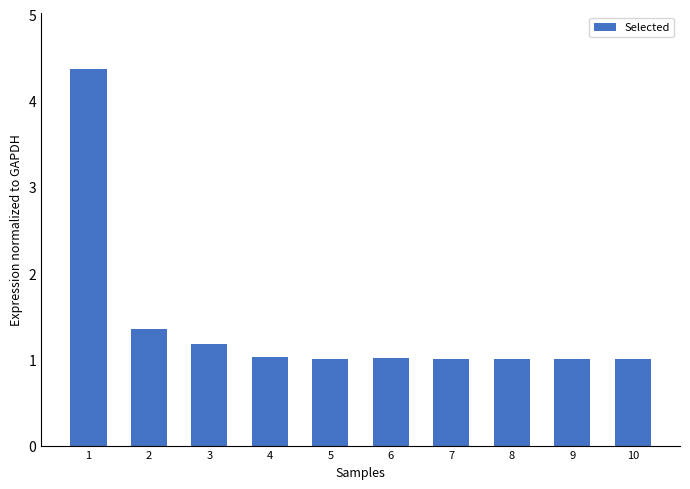

What is the maximum value shown in the chart?

4.4